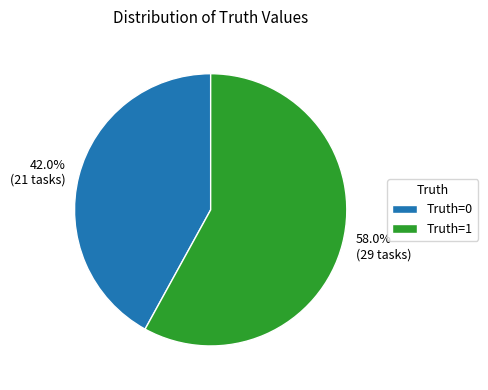

How many slices are in this pie chart?

2